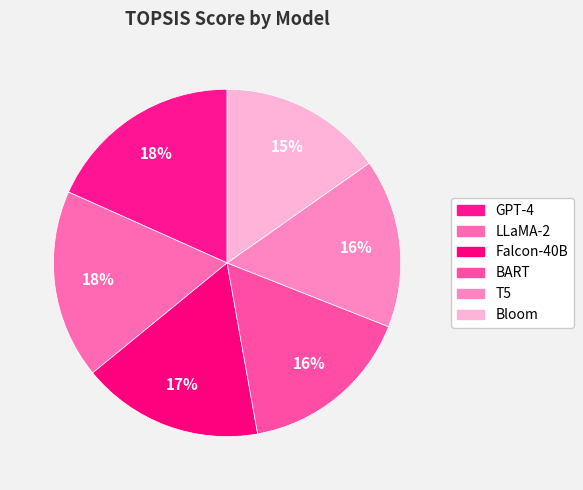

Is there any slice that represents more than half of the pie?

No